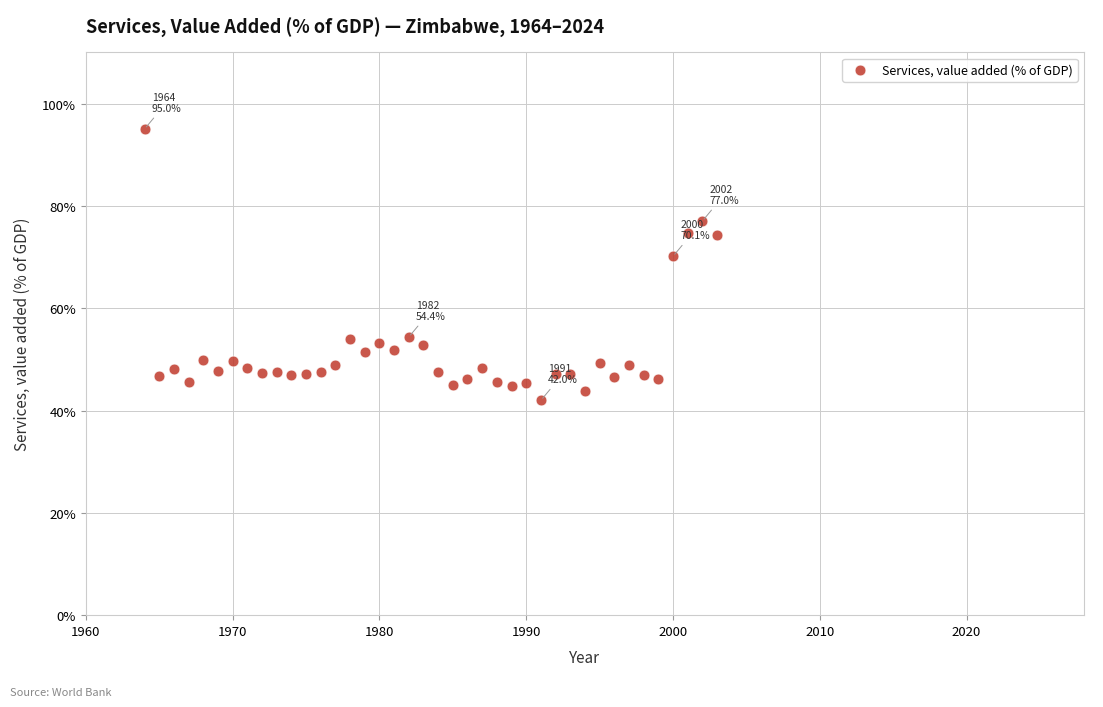

What Y value in the scatter plot is closest to 68?

70.1